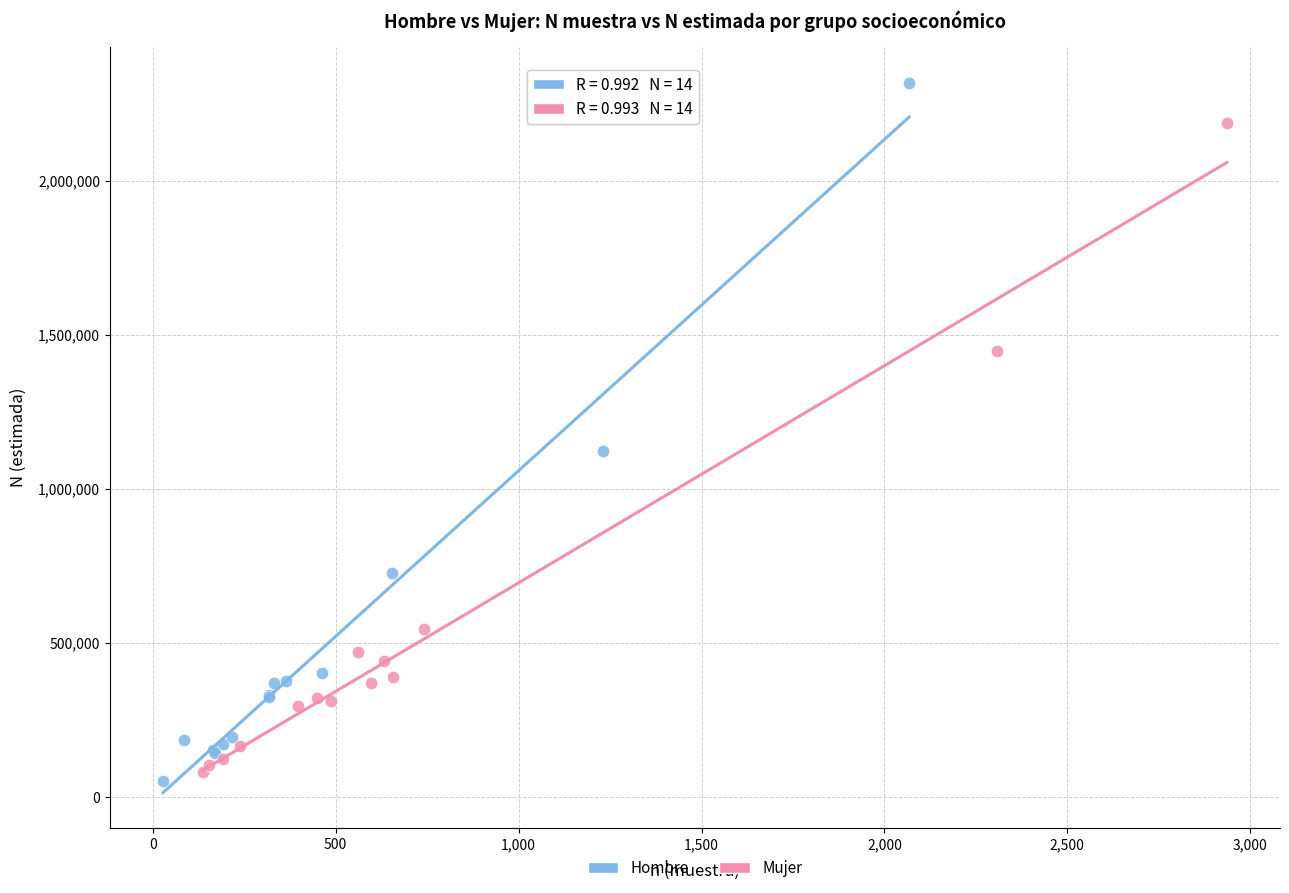

Which series has the largest Y range (max minus min)?

Hombre